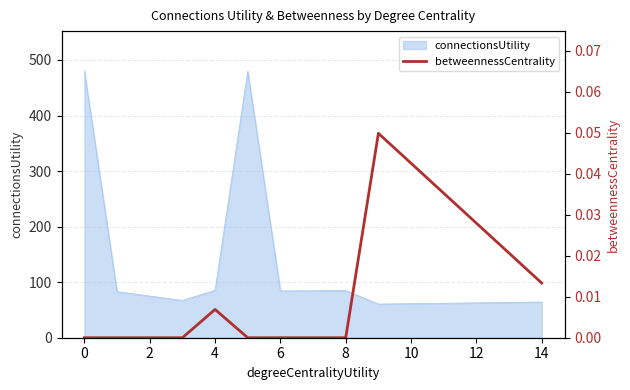

What is the highest value of the connectionsUtility series?

480.0